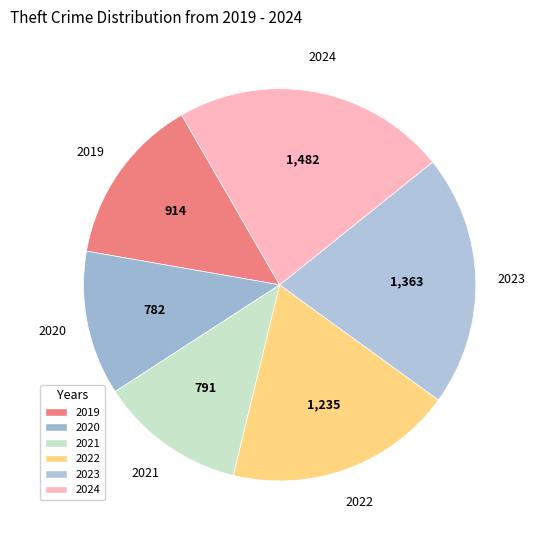

True or false: 2021 accounts for 12% of the total.

True